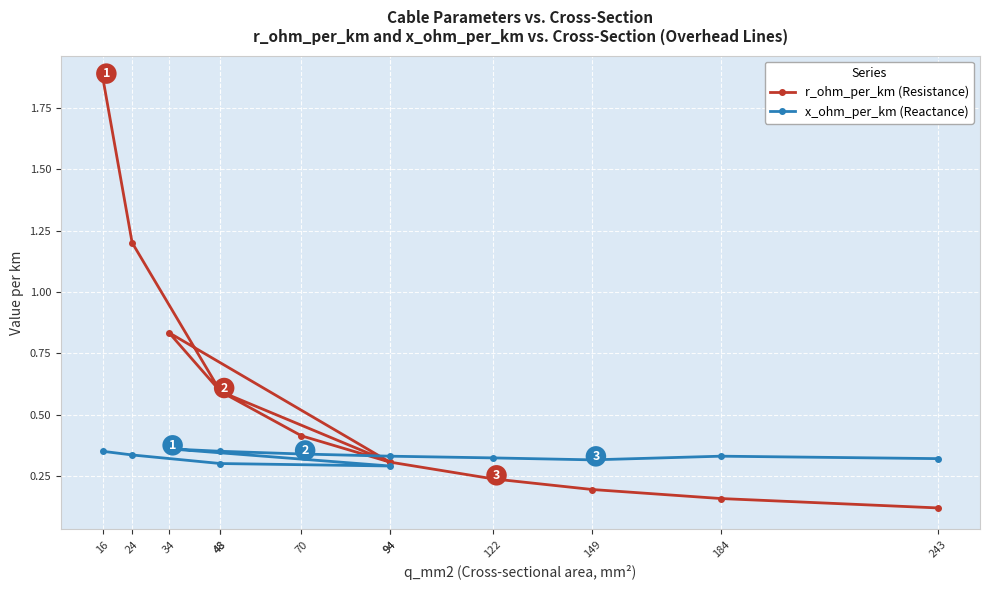

What is the difference between the maximum and second lowest values in the x_ohm_per_km (Reactance) series?

0.1